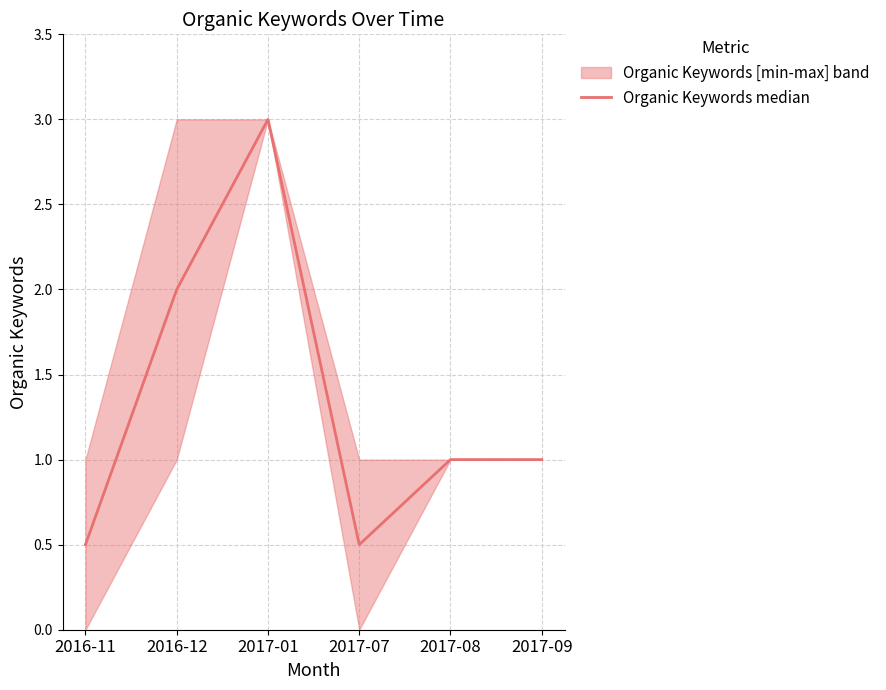

What is the label of the 2nd point from the right?

2017-08